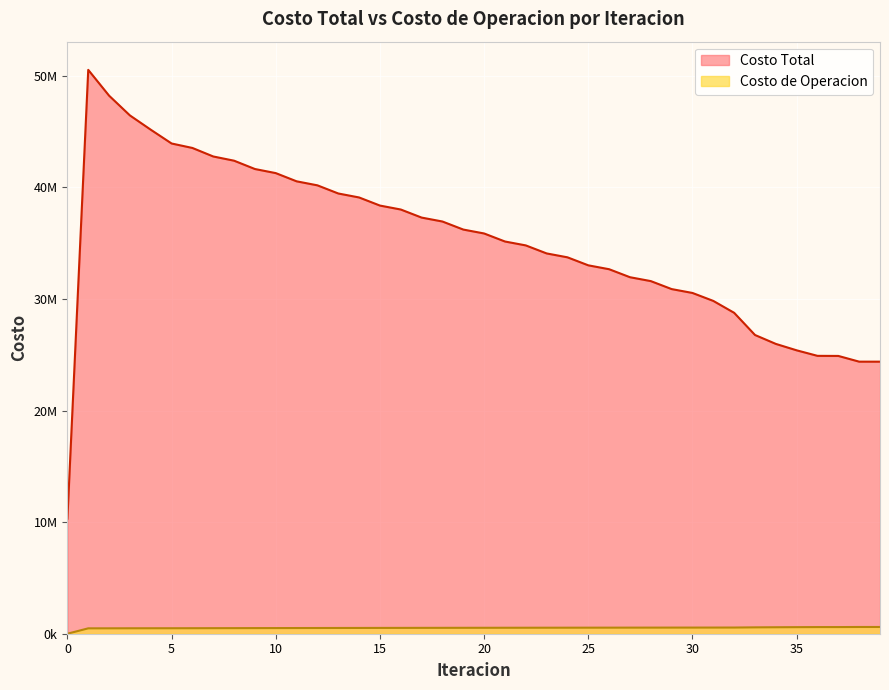

How many data points in Costo de Operacion are less than 531863?

20